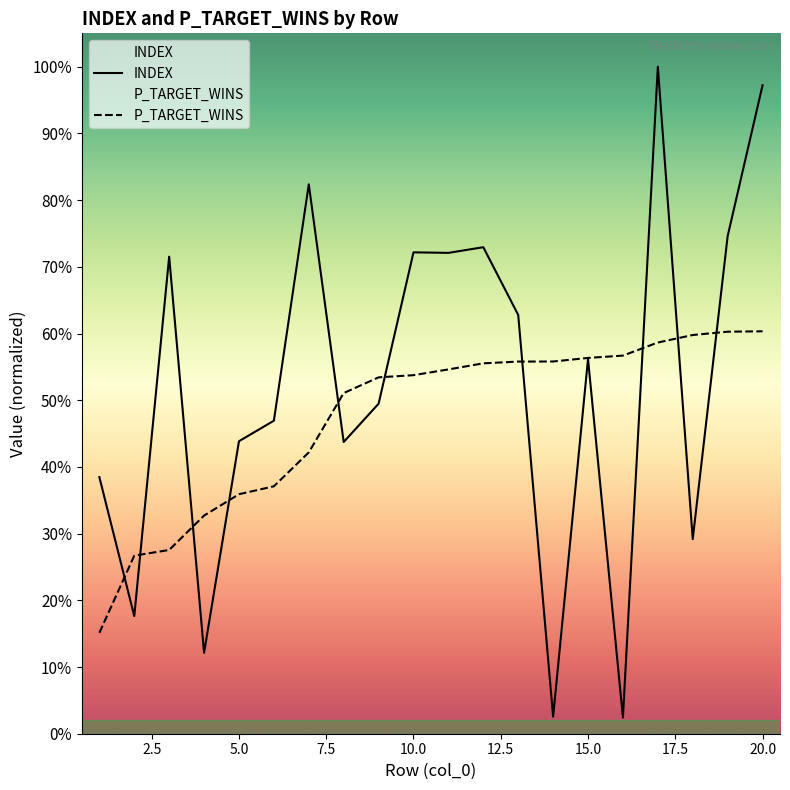

What is the total value across all series at 7.5?

1108.4